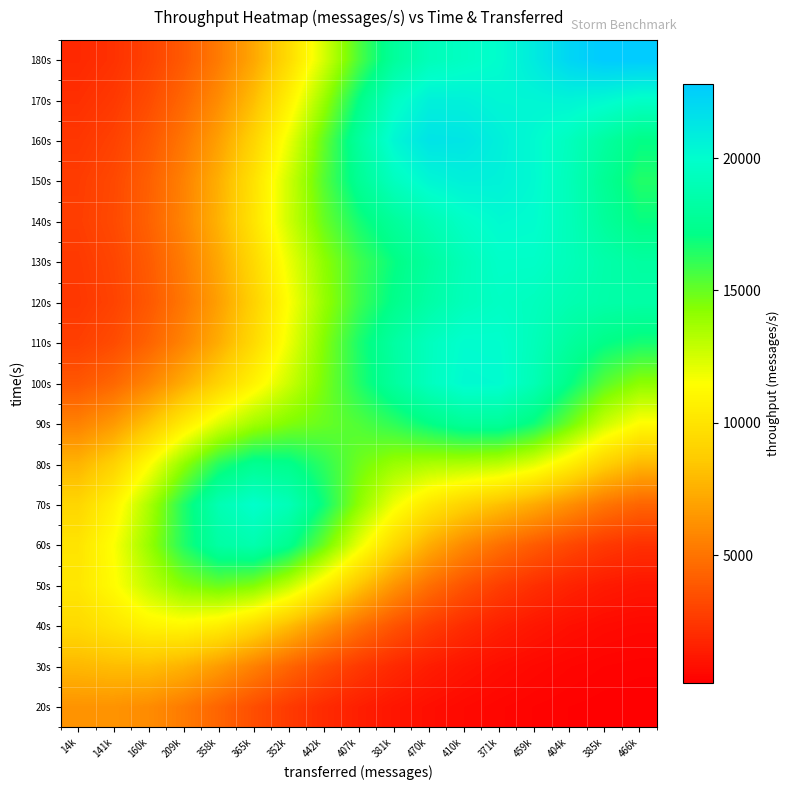

What is the total value across all series at 385k?

198093.3